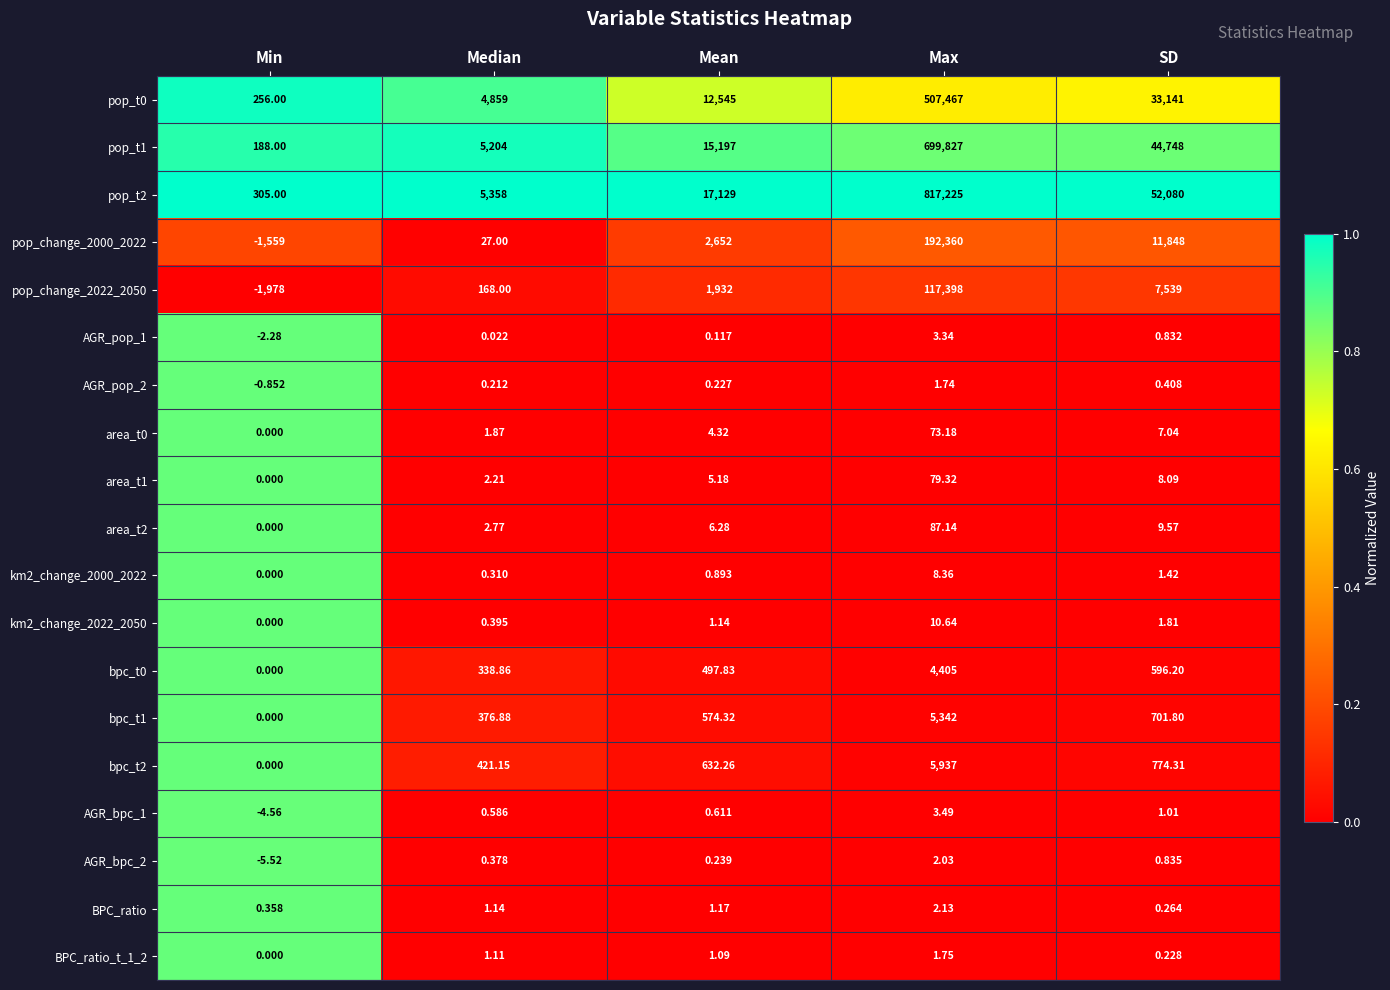

At how many categories does at least one series exceed 0?

5